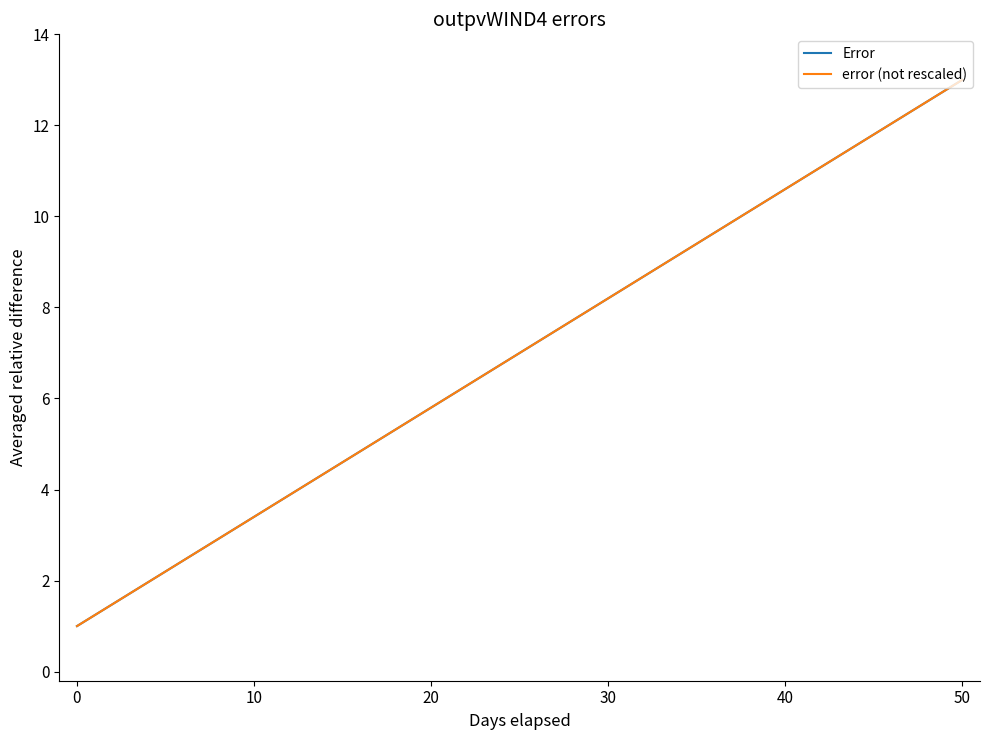

What is the lowest value of the Error series?

1.0